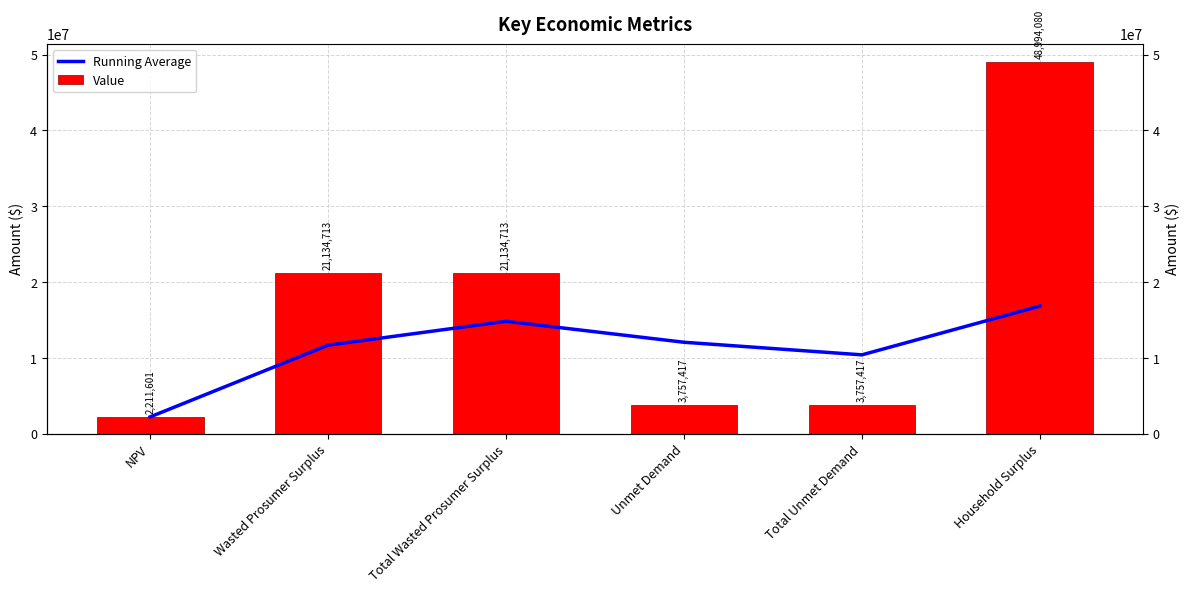

What is the total value across all series at Household Surplus?

65825737.3